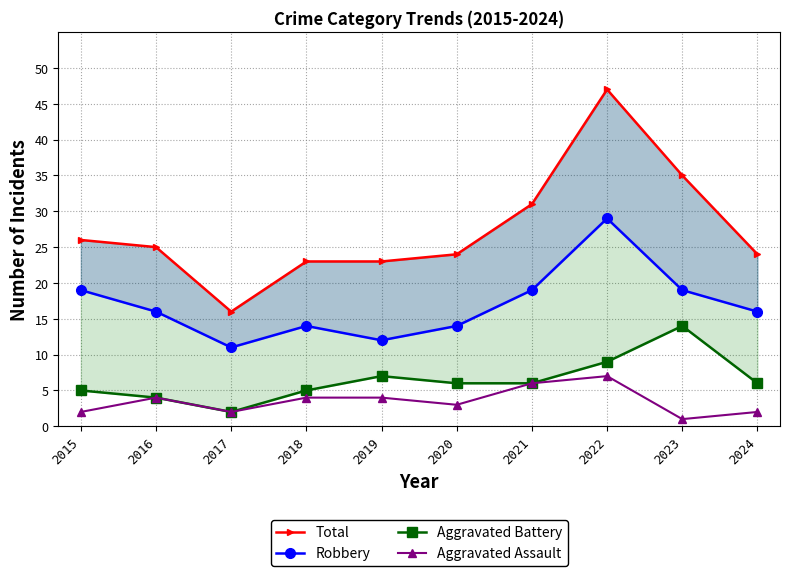

Which series has the largest range (max minus min)?

Total